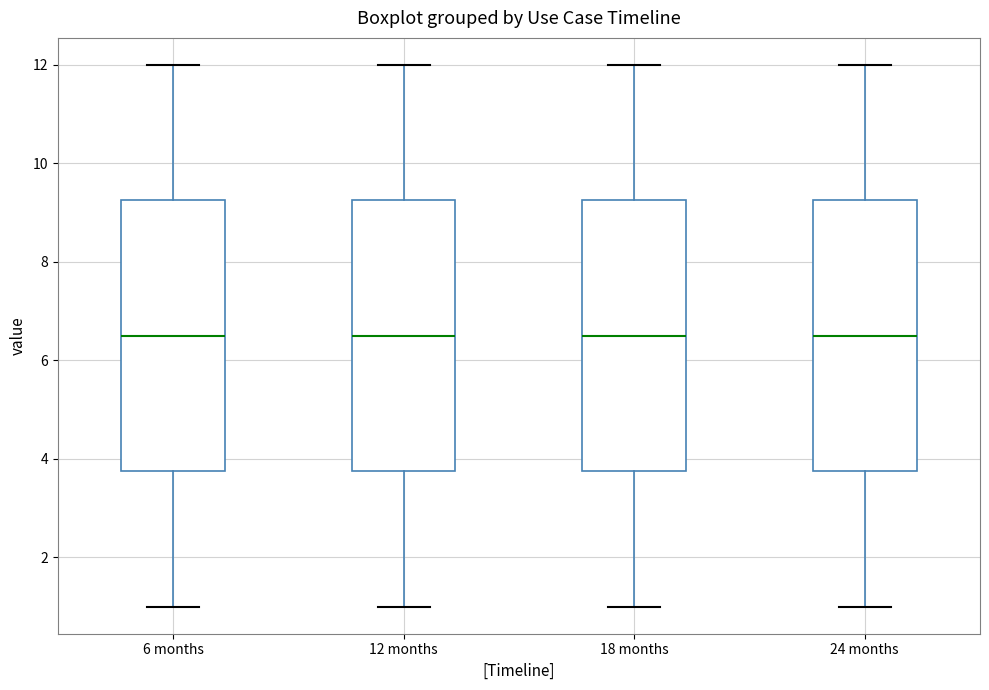

Where does the median line of the box for 6 months sit on the y-axis? The values are not printed on the chart, so give them approximately, as read against the axis.

6.6